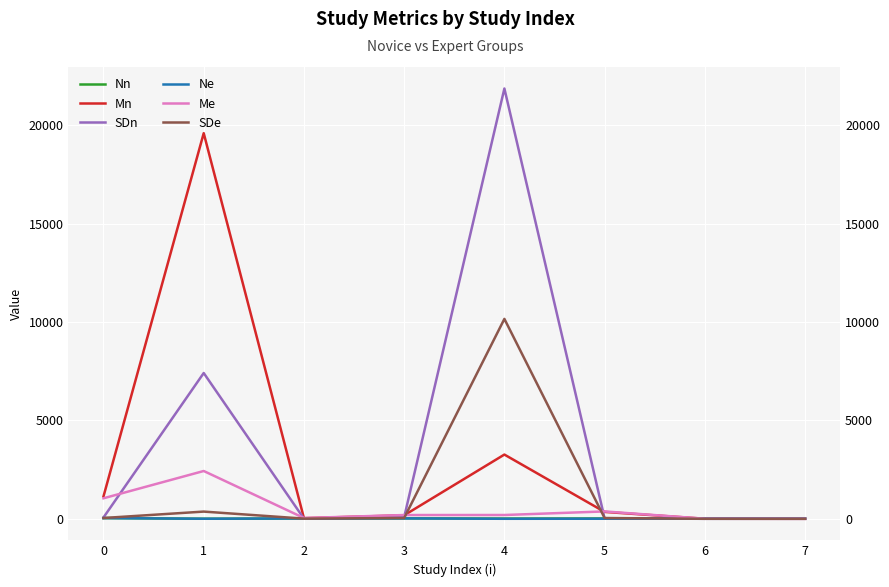

What is the total value across all series at 2?

120.3